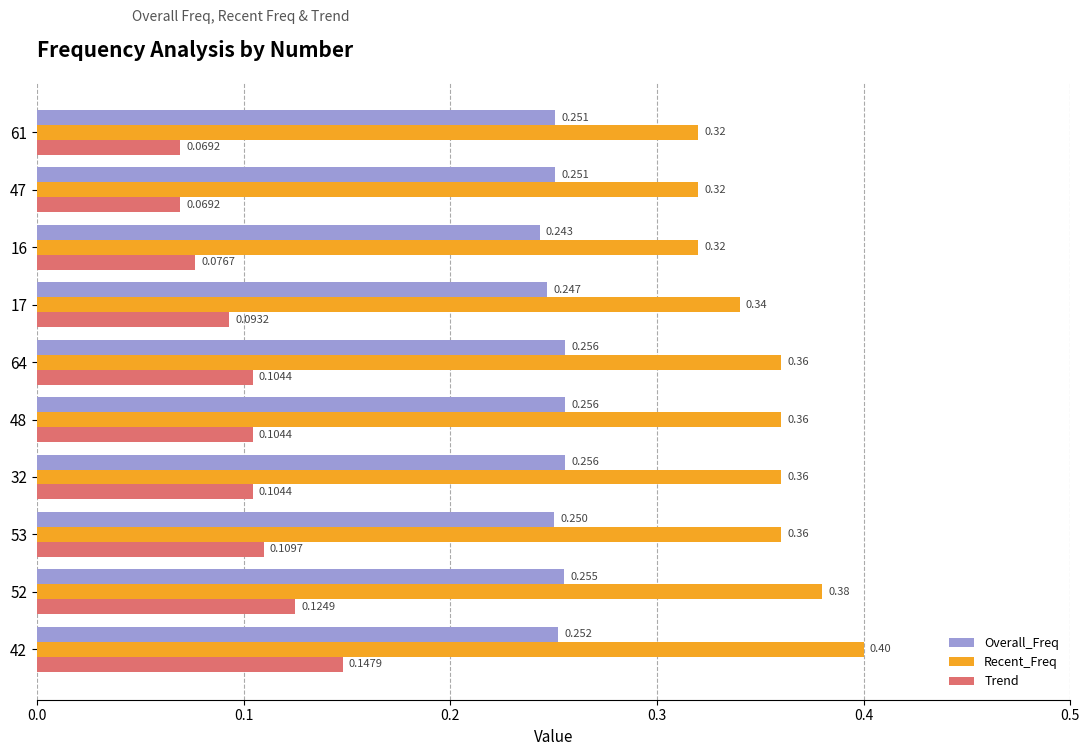

Which series has the largest total across all categories?

Recent_Freq